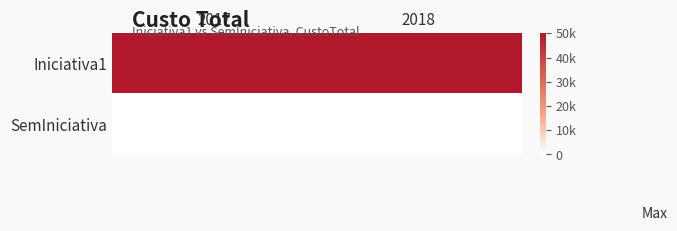

At how many categories does at least one series exceed 7035?

2